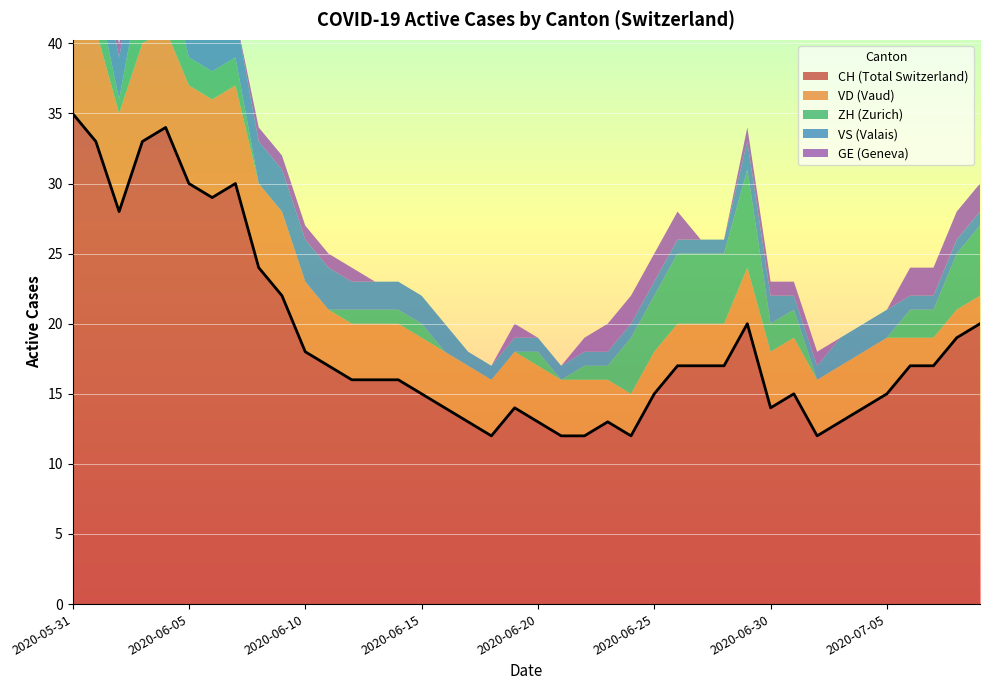

Rank the categories by ZH value from lowest to highest.

2020-06-08, 2020-06-09, 2020-06-10, 2020-06-11, 2020-06-16, 2020-06-17, 2020-06-18, 2020-06-19, 2020-06-21, 2020-07-02, 2020-07-03, 2020-07-04, 2020-07-05, 2020-06-02, 2020-06-12, 2020-06-13, 2020-06-14, 2020-06-15, 2020-06-20, 2020-06-22, 2020-06-23, 2020-06-05, 2020-06-06, 2020-06-07, 2020-06-30, 2020-07-01, 2020-07-06, 2020-07-07, 2020-05-31, 2020-06-01, 2020-06-24, 2020-06-25, 2020-07-08, 2020-06-03, 2020-06-04, 2020-06-26, 2020-06-27, 2020-06-28, 2020-07-09, 2020-06-29